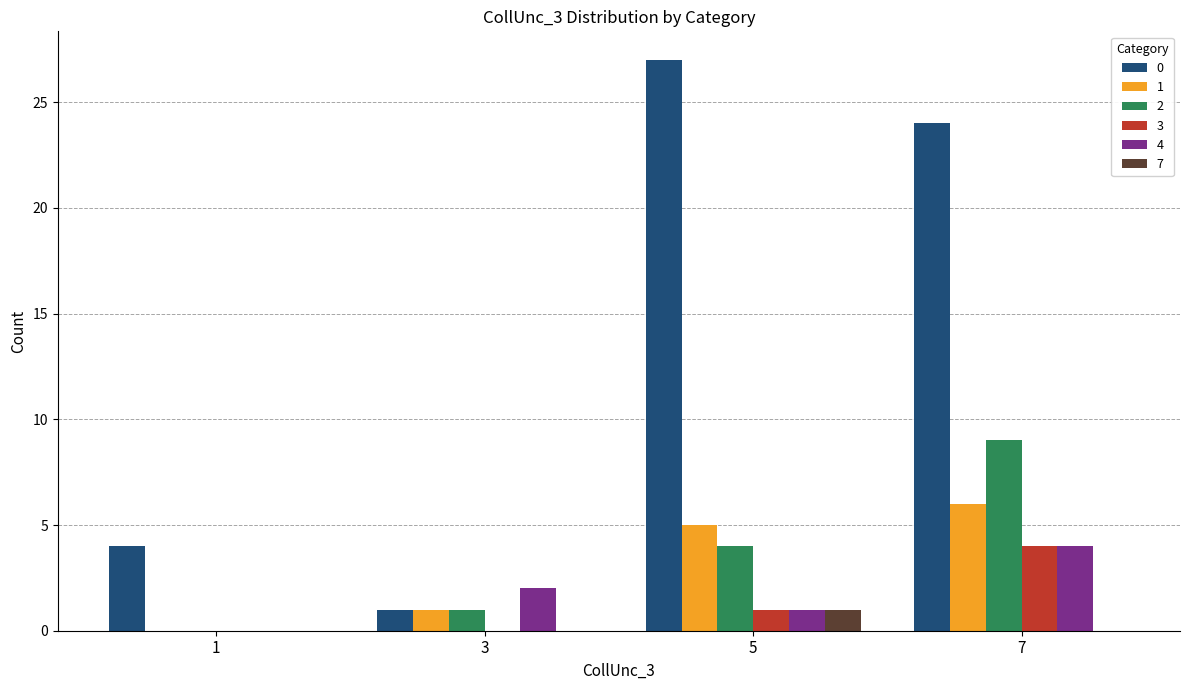

Reading right to left, what are all the values shown in this chart?

0: 7=24	5=27	3=1	1=4
1: 7=6	5=5	3=1	1=0
2: 7=9	5=4	3=1	1=0
3: 7=4	5=1	3=0	1=0
4: 7=4	5=1	3=2	1=0
7: 7=0	5=1	3=0	1=0